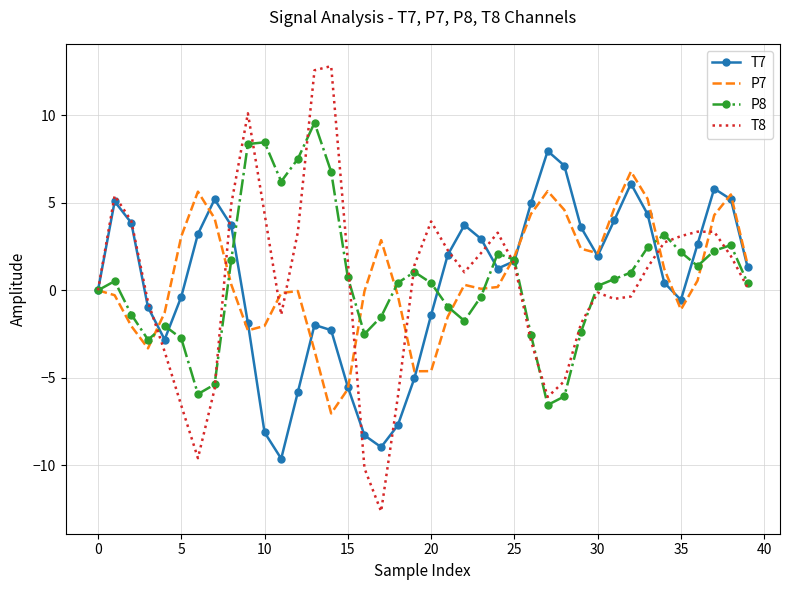

What are all the series names shown in the legend?

T7, P7, P8, T8